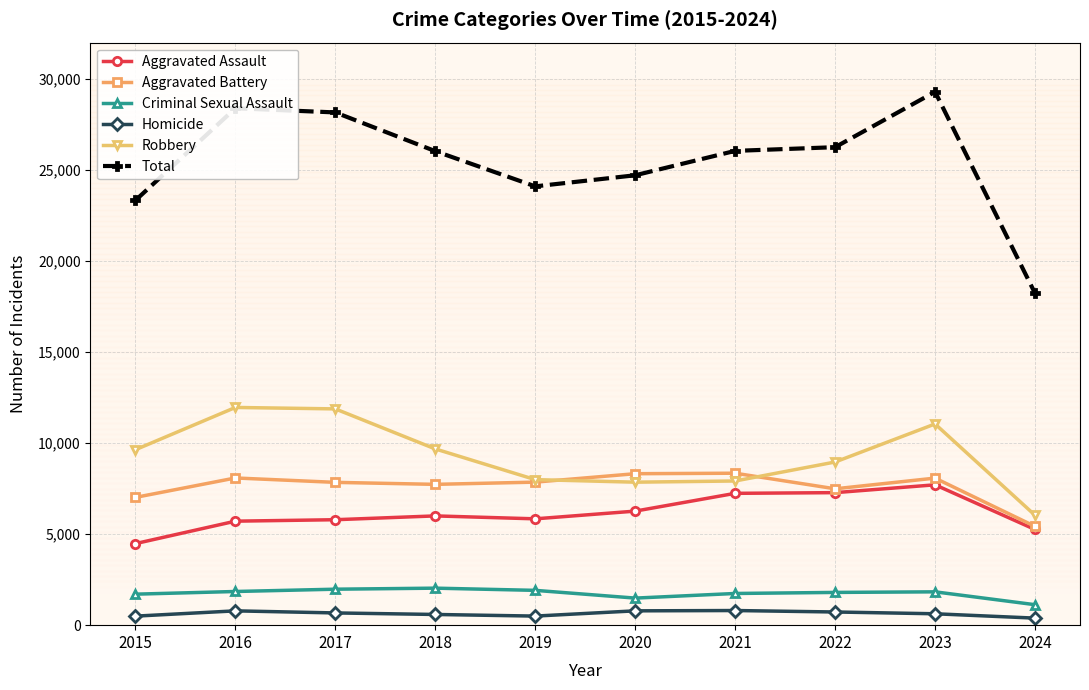

What is the spread (max minus min) of values at 2022?

25533